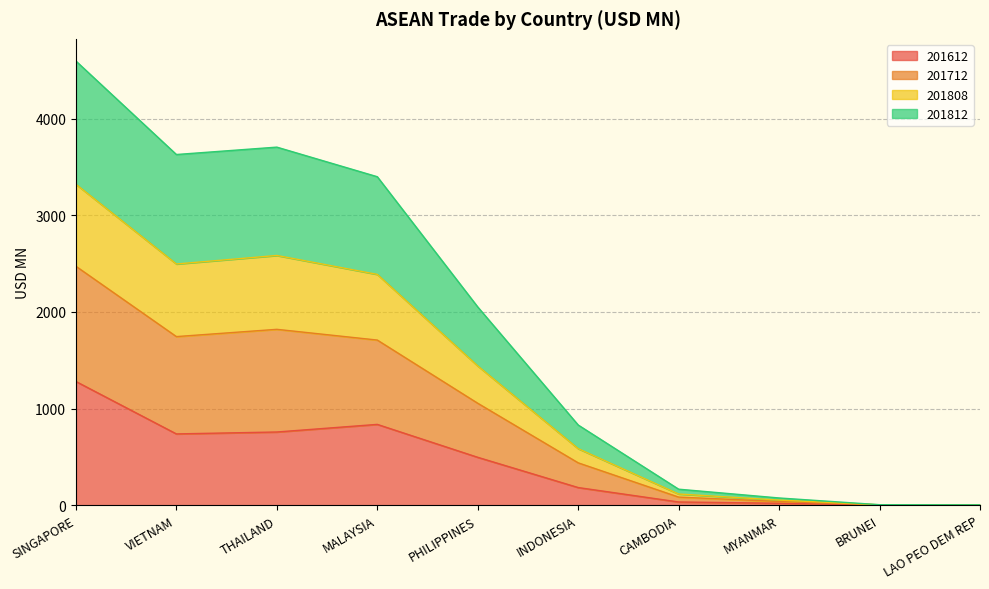

True or false: 201808 has a value of 2584.5 at THAILAND.

True